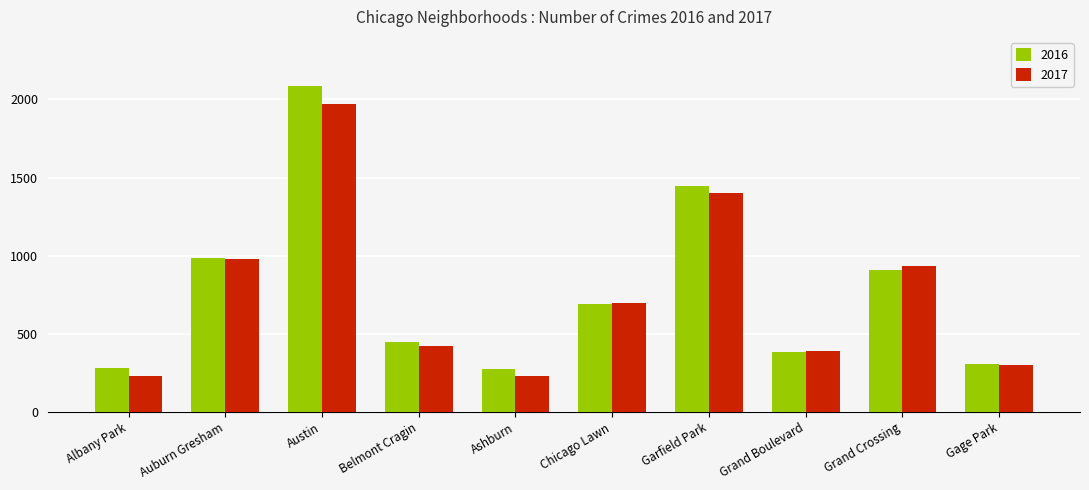

Which series changed the most between Garfield Park and Grand Boulevard?

2016